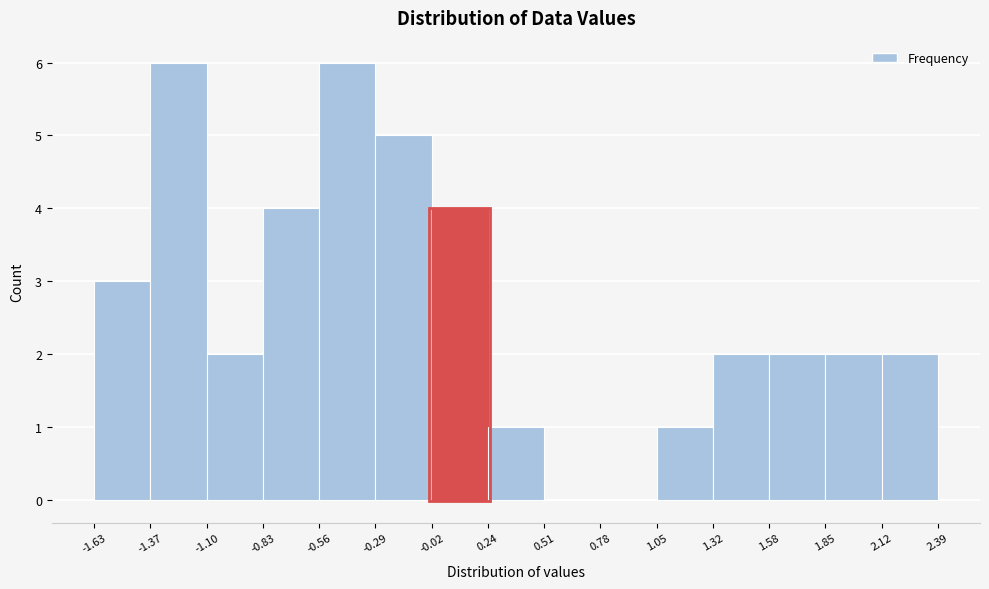

What is the height of the bar covering -0.29 to -0.02 on the x-axis? The values are not printed on the chart, so give them approximately, as read against the axis.

5